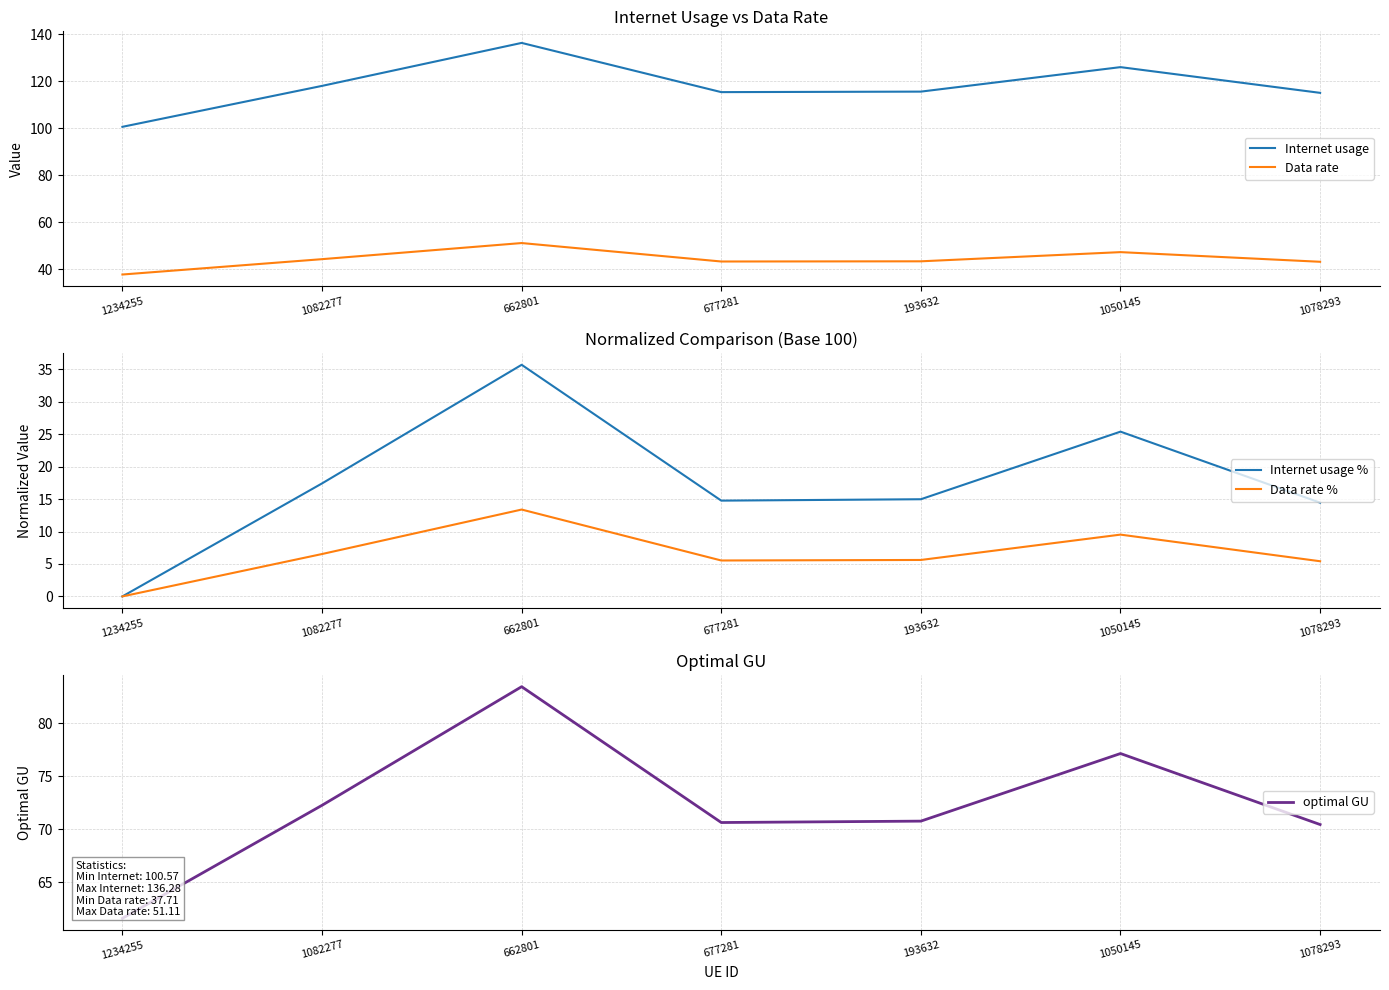

What is the spread (max minus min) of values at 1234255?

100.6